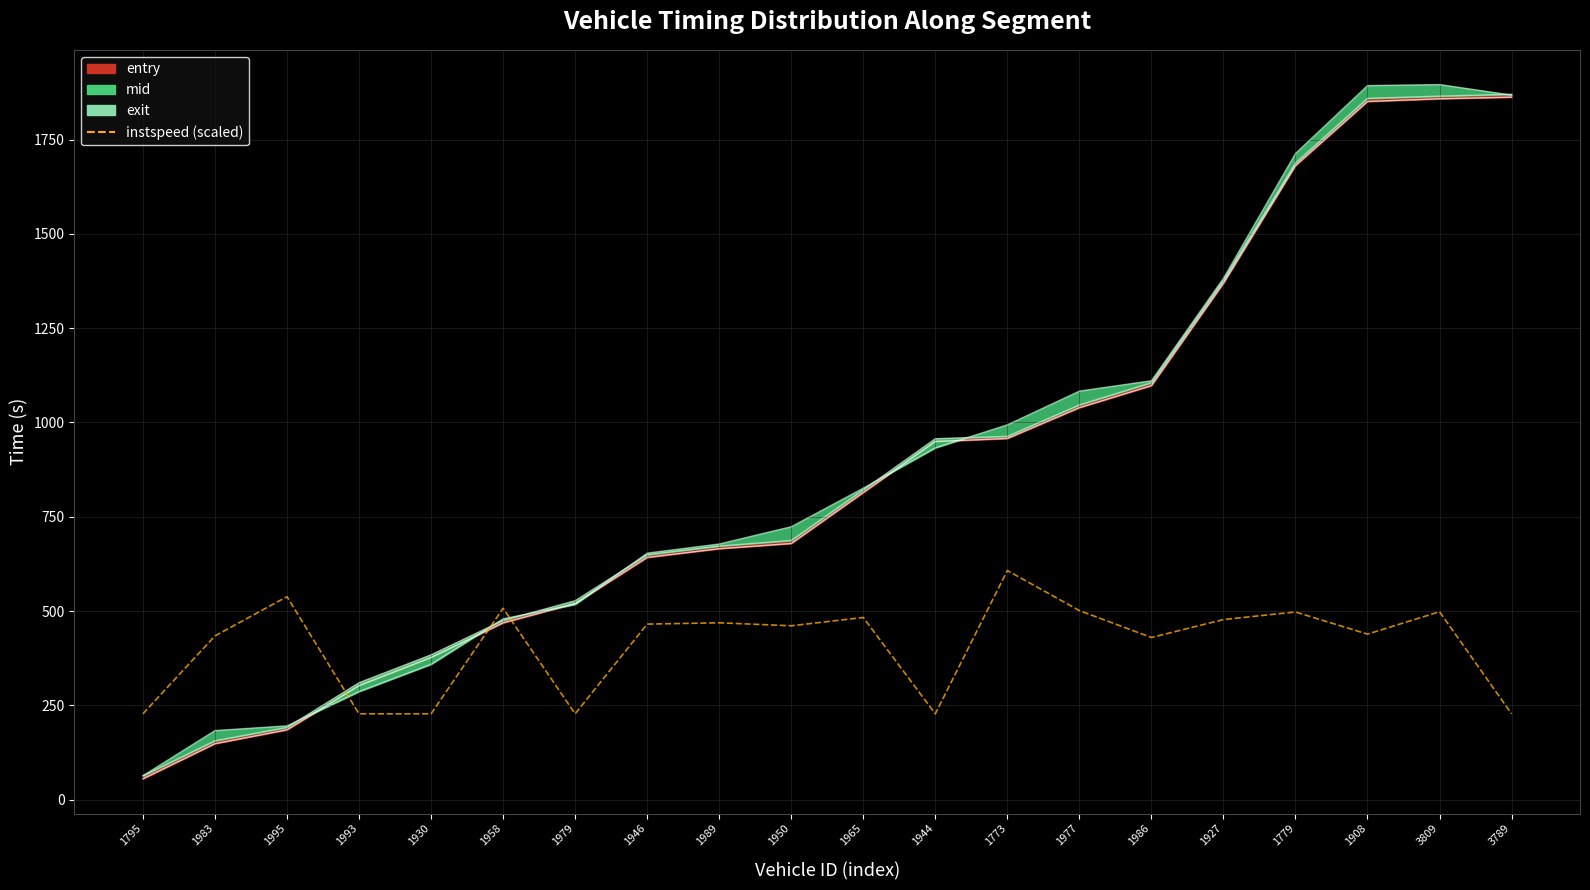

Which label corresponds to the smallest value in the chart?

1795